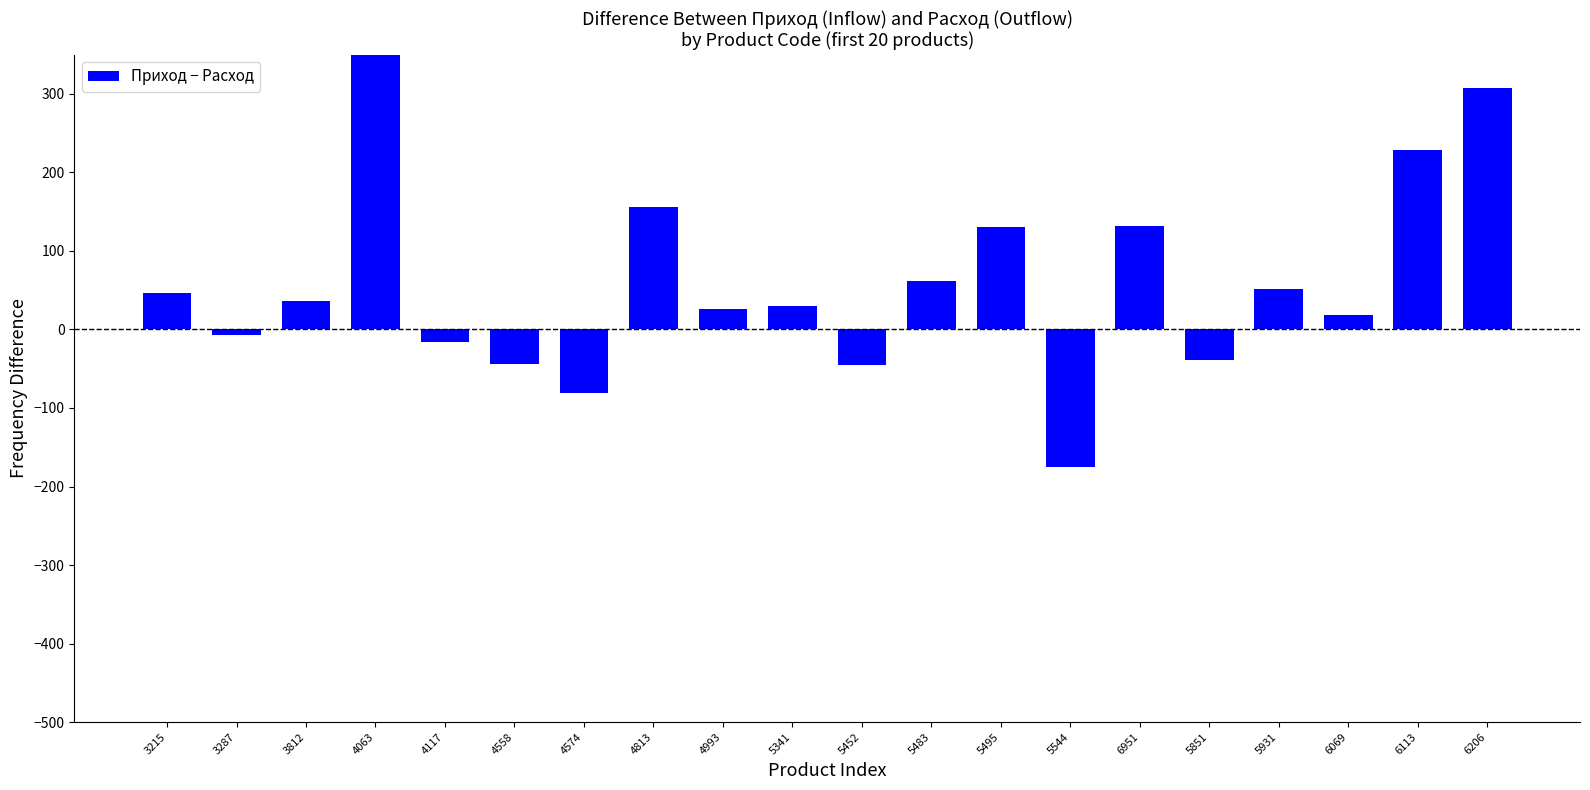

What is the difference between the values at 6113 and 4558?

272.2